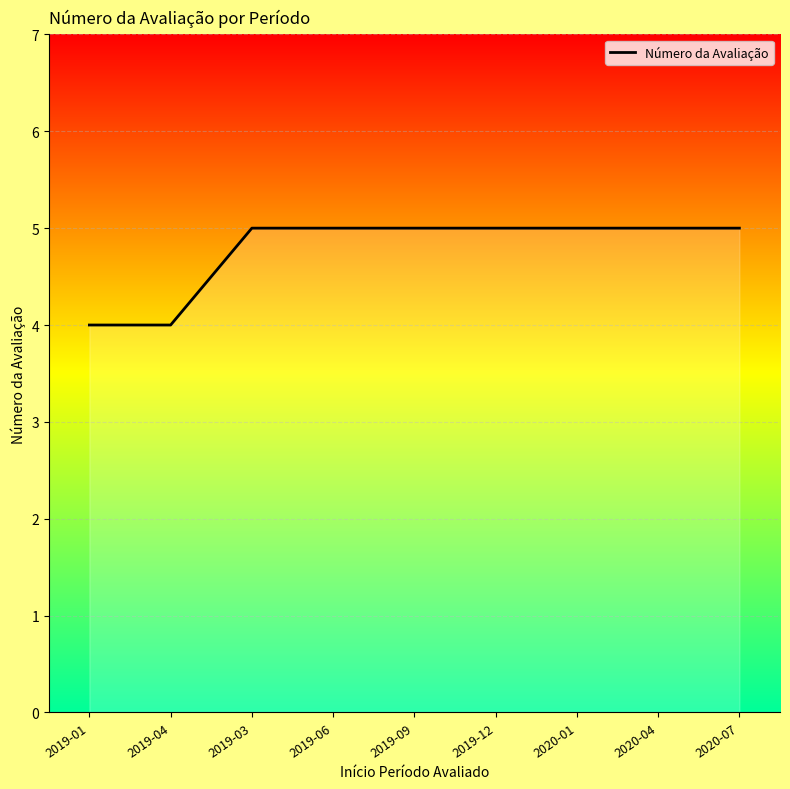

What position from the right is 2020-04?

2